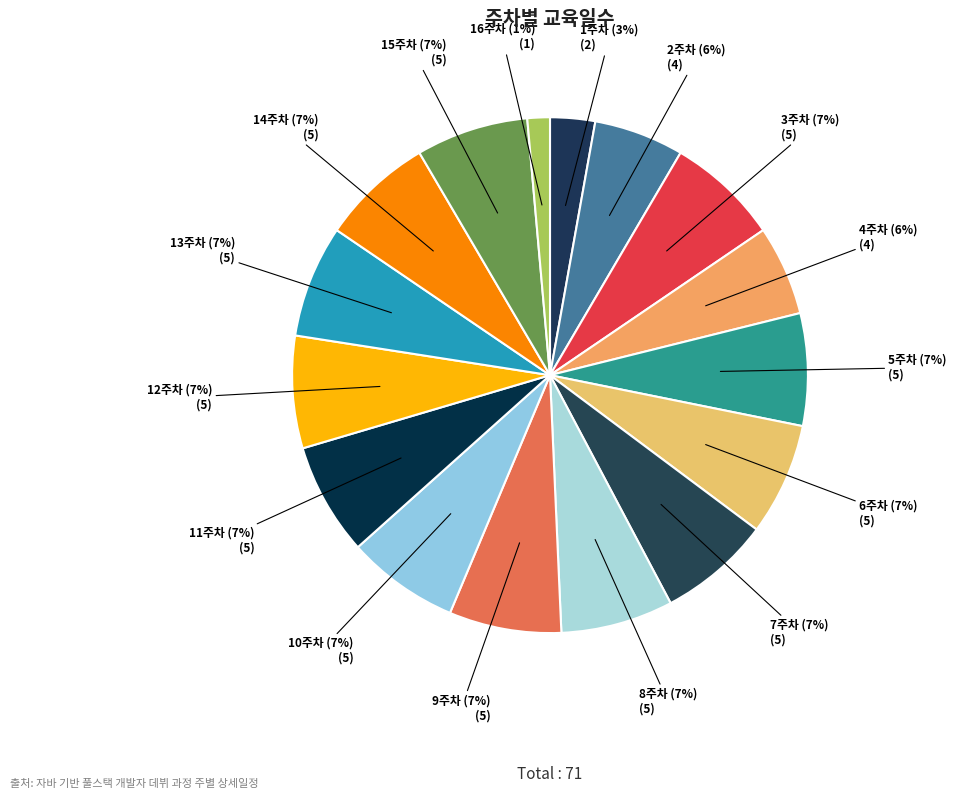

To the nearest percent, what percentage of the pie is 15주차?

7%